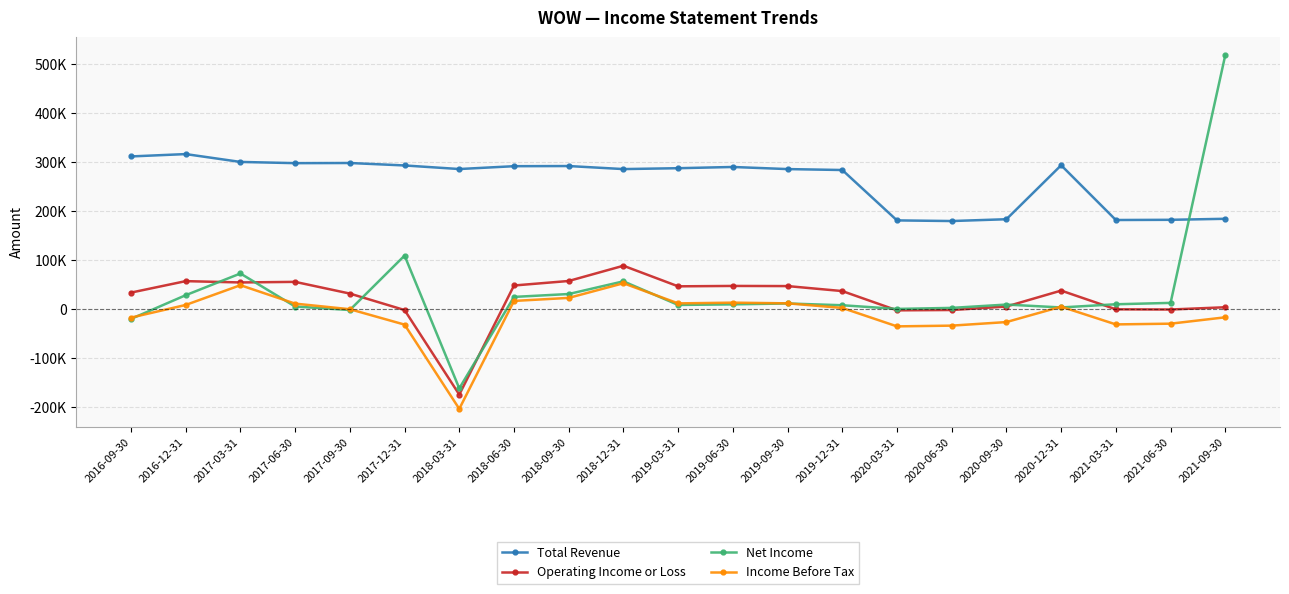

Is this an area chart (filled region under the line)?

No